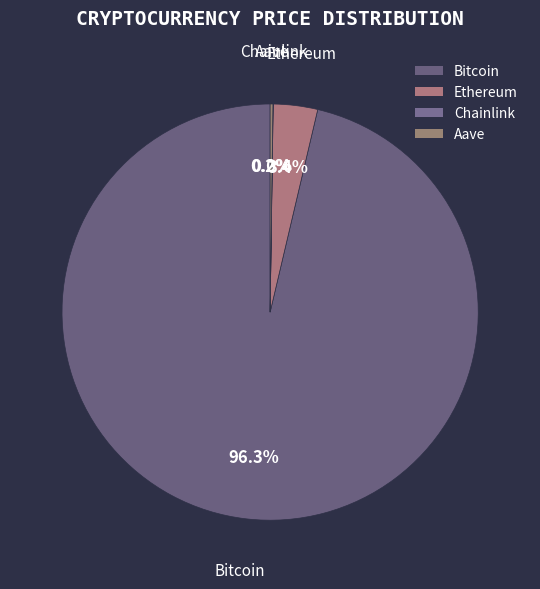

Which slice represents more than half of the pie?

Bitcoin